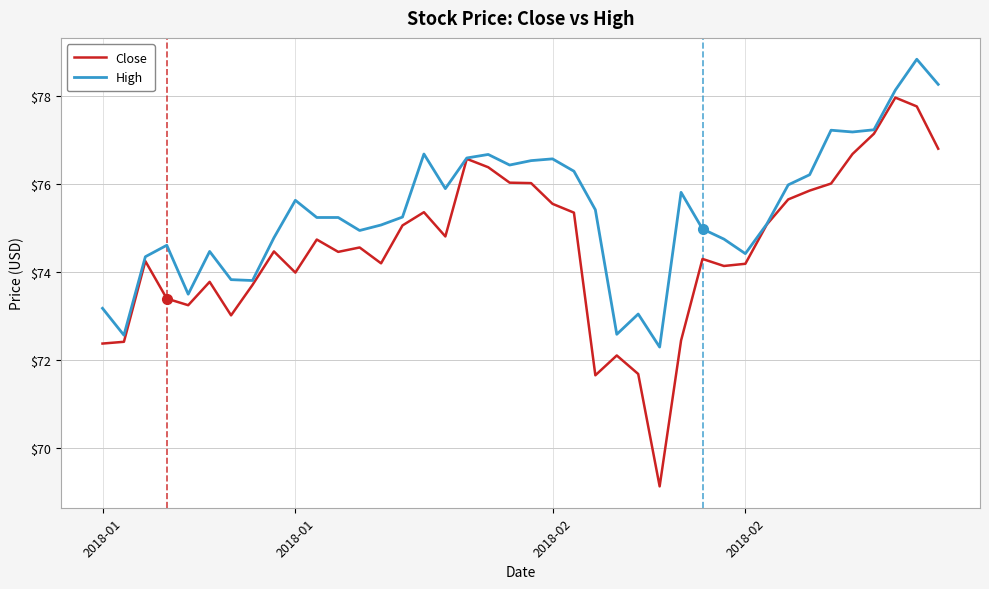

Which series has the largest total across all categories?

High